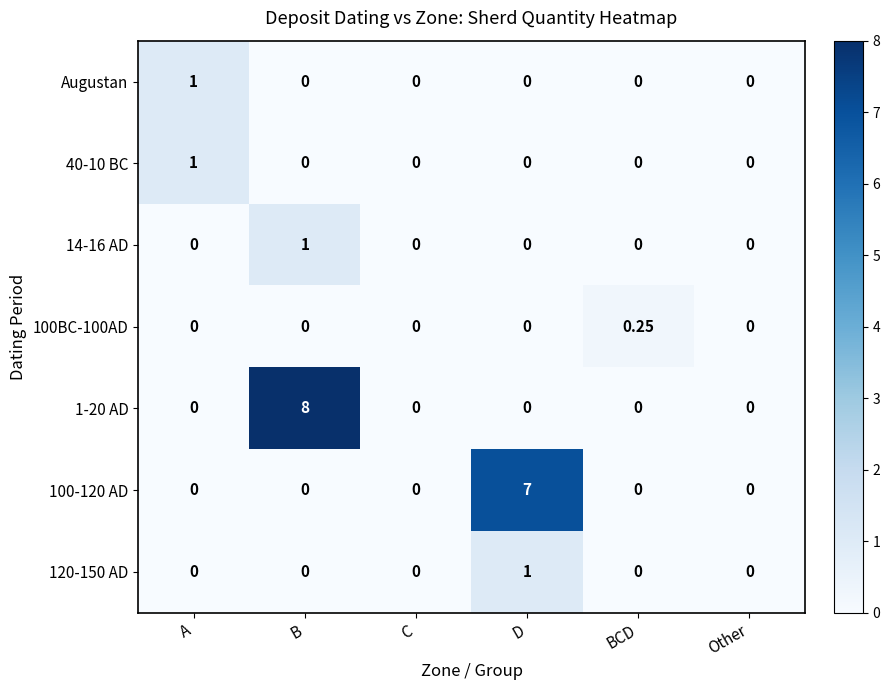

Which label corresponds to the largest value in the chart?

B